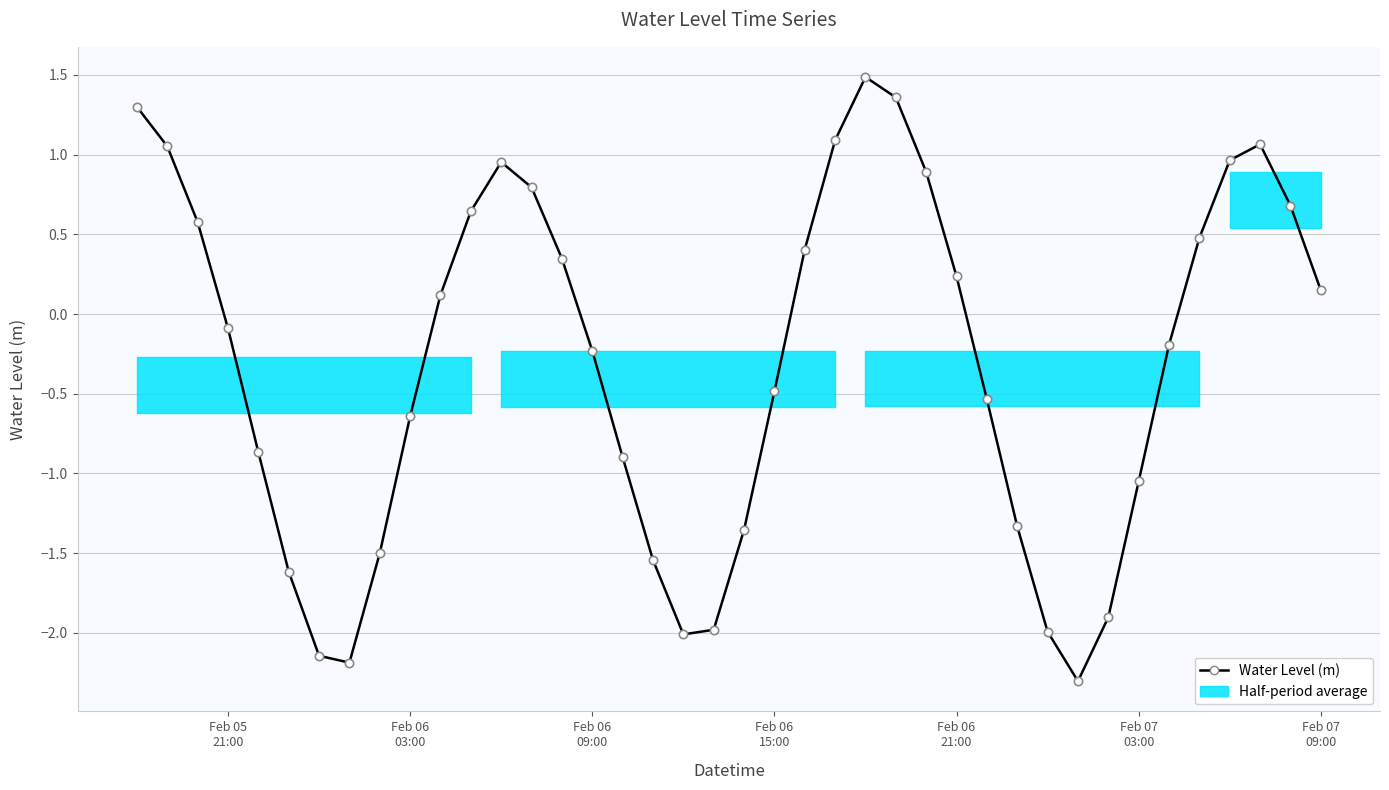

How many values are above zero?

19